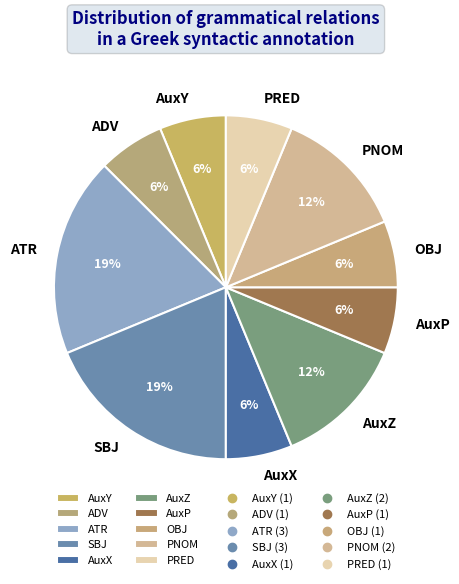

Is the sum of AuxZ and AuxY greater than half?

No